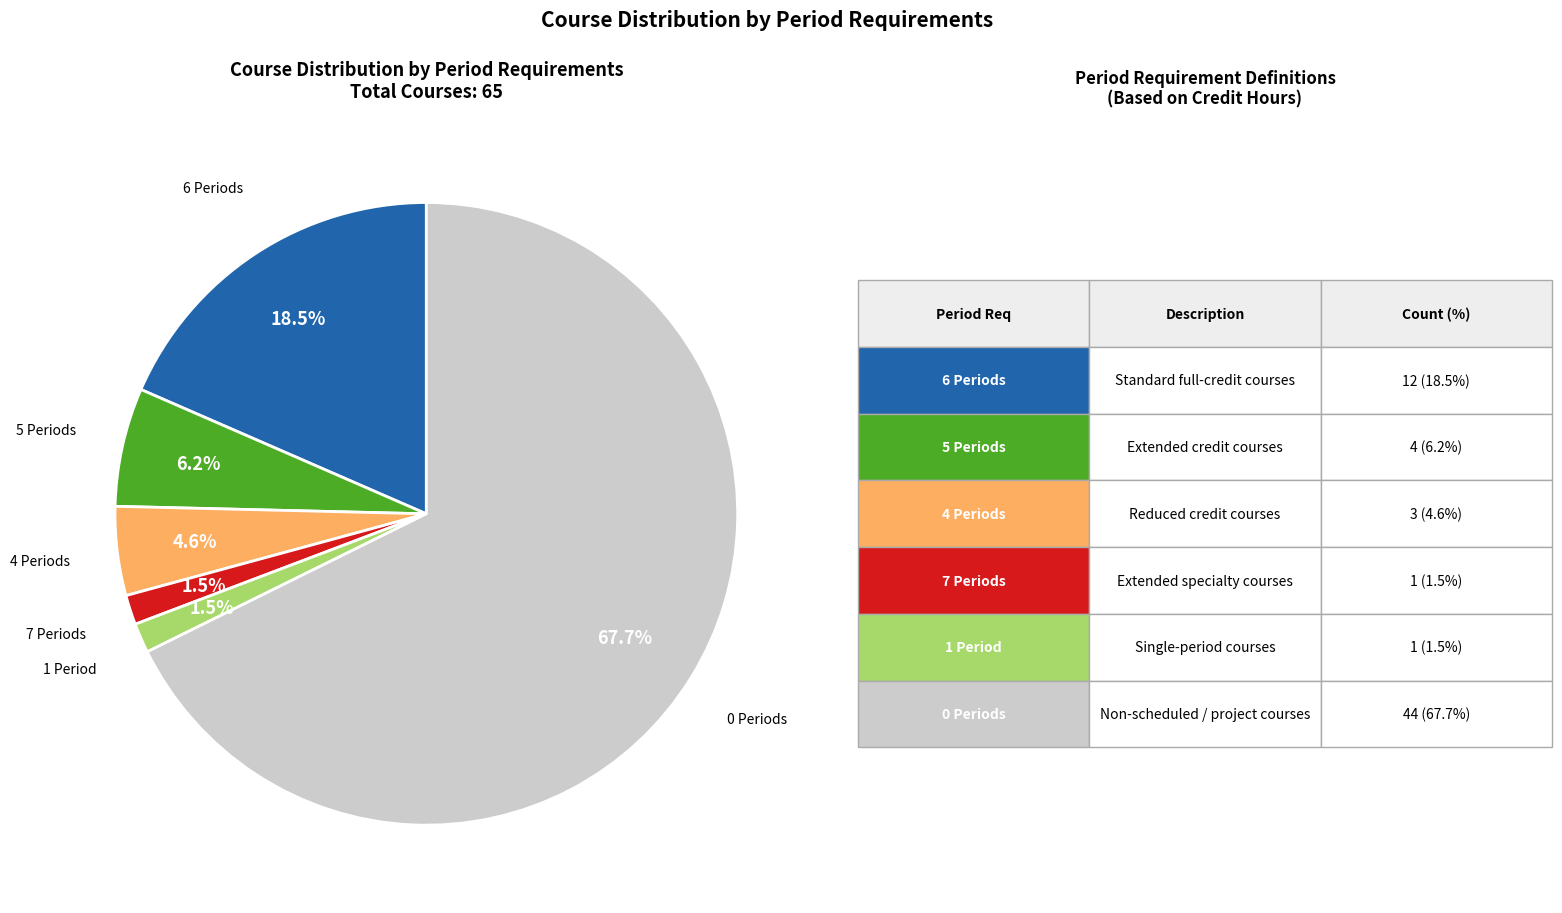

Does any single category account for the majority?

Yes